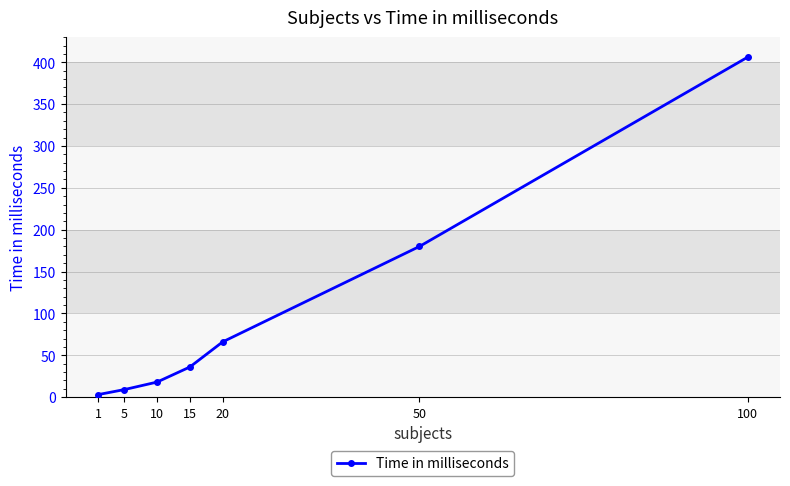

Reading left to right, what are all the values shown in this chart?

3	9	18	36	66	180	406